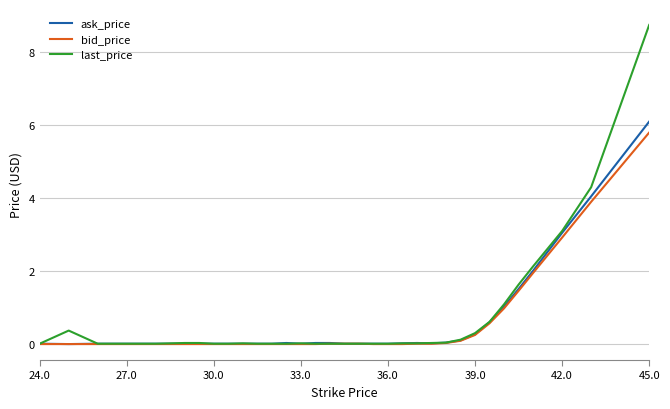

Which series has the widest spread of values?

last_price